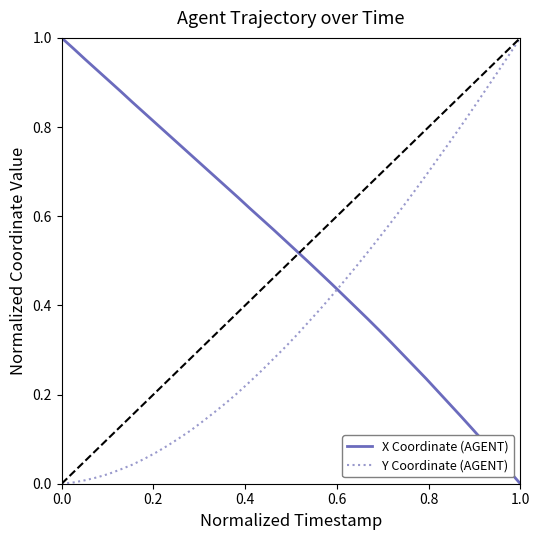

How many intersections are there between Y Coordinate (AGENT) and X Coordinate (AGENT)?

1